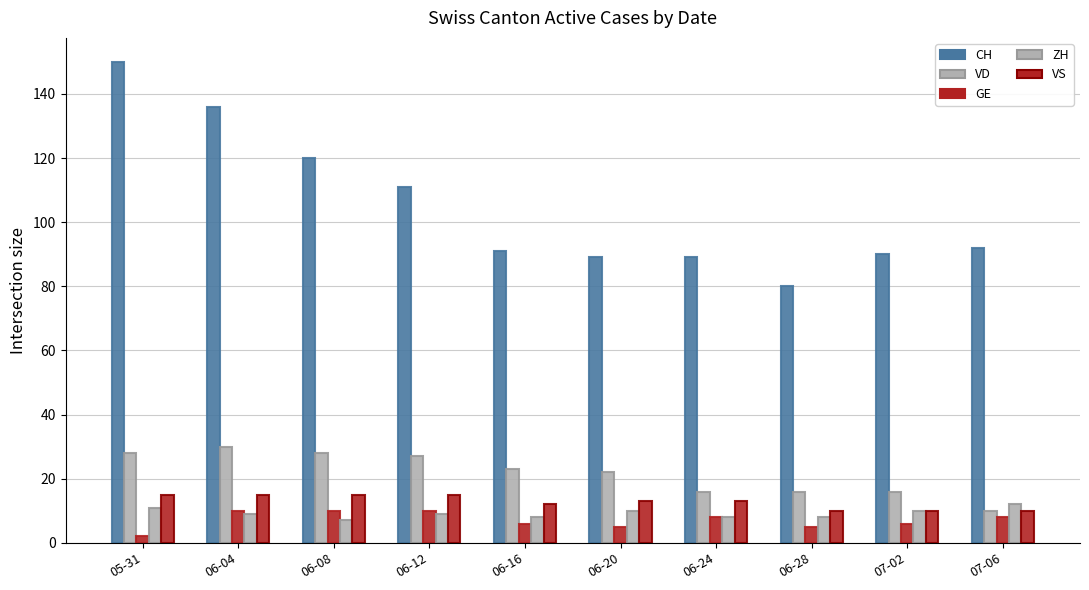

How many bars are there in total?

50